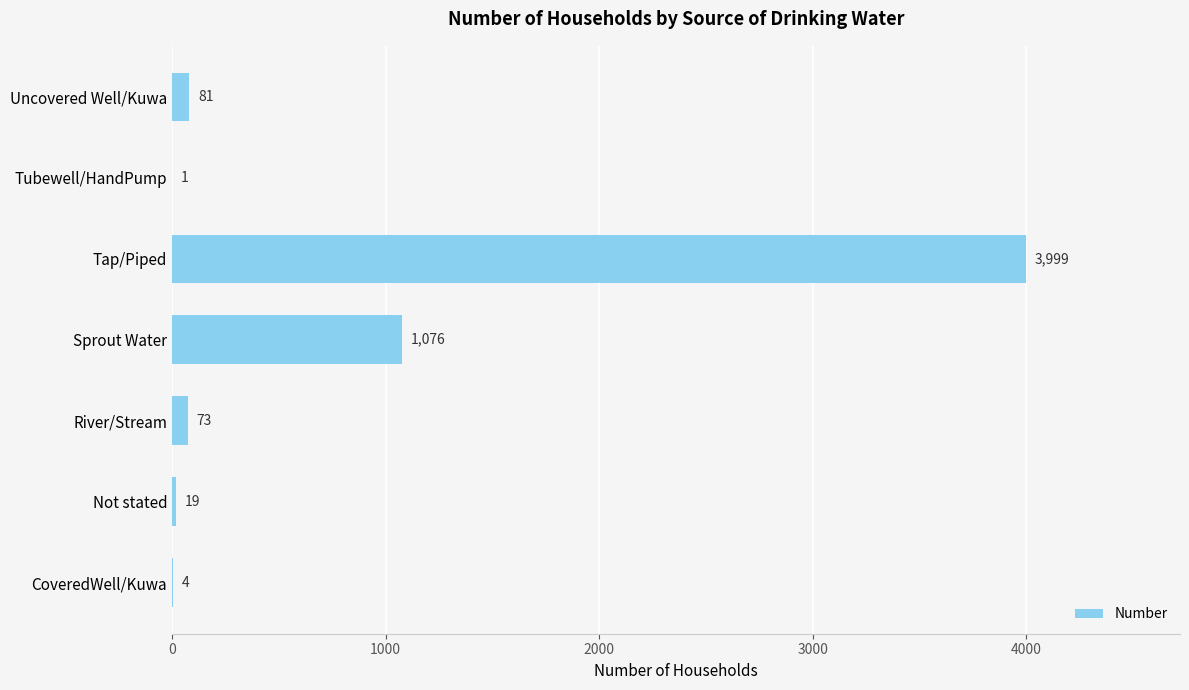

What is the change in value from Not stated to Tubewell/HandPump?

-18